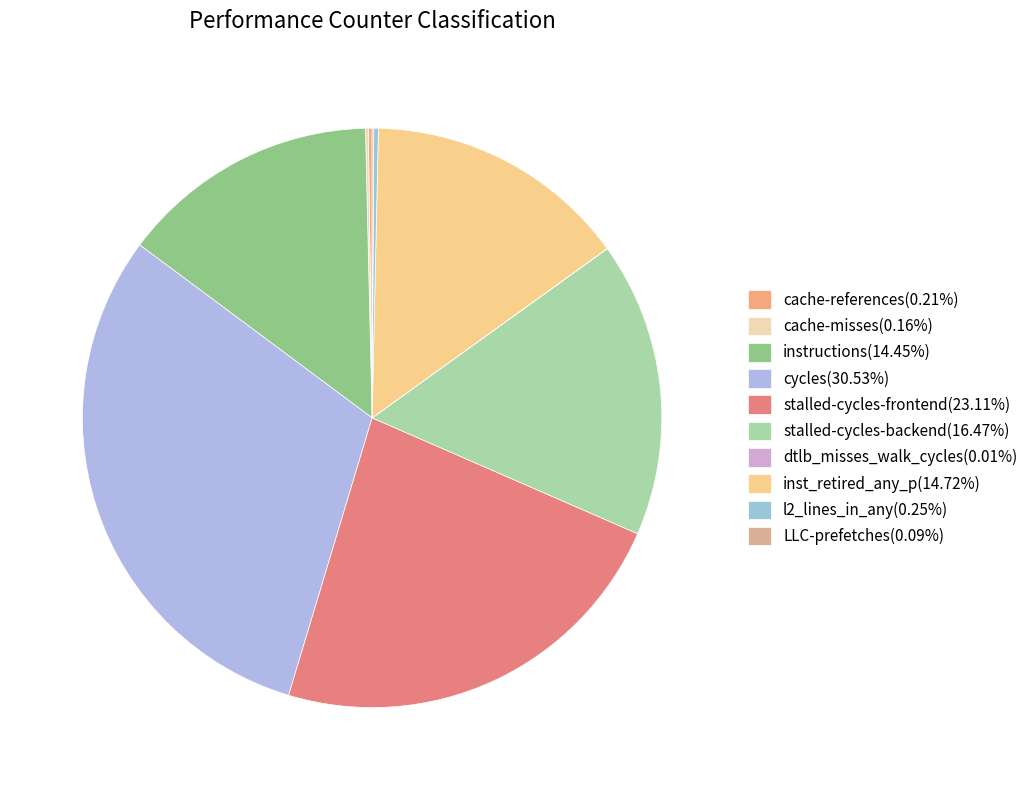

Which has a higher value, stalled-cycles-backend or cache-references?

stalled-cycles-backend